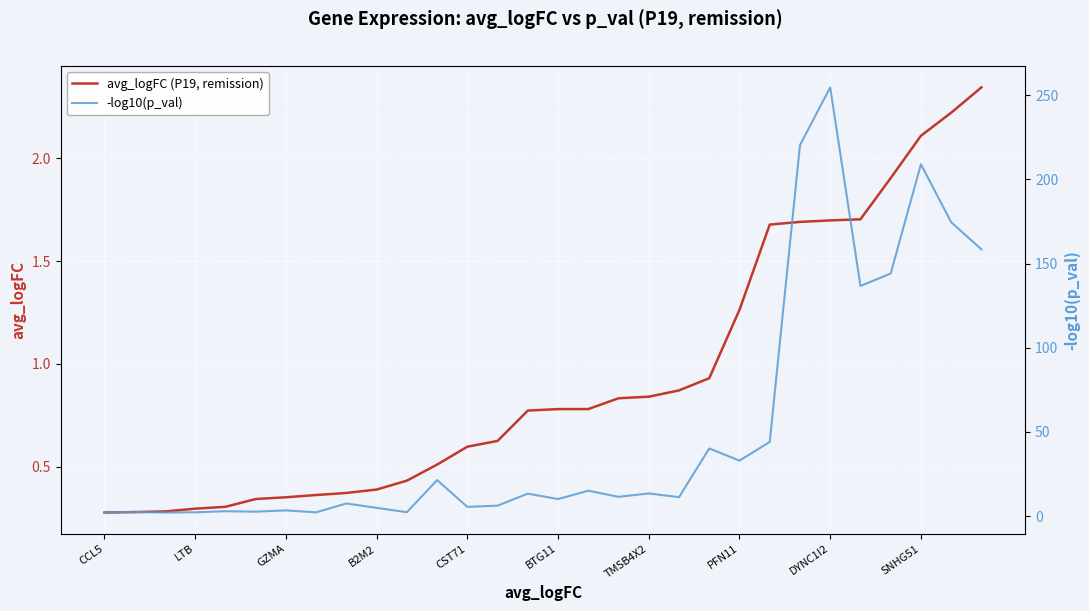

List the series in order of their overall mean, lowest first.

avg_logFC (P19, remission), -log10(p_val)